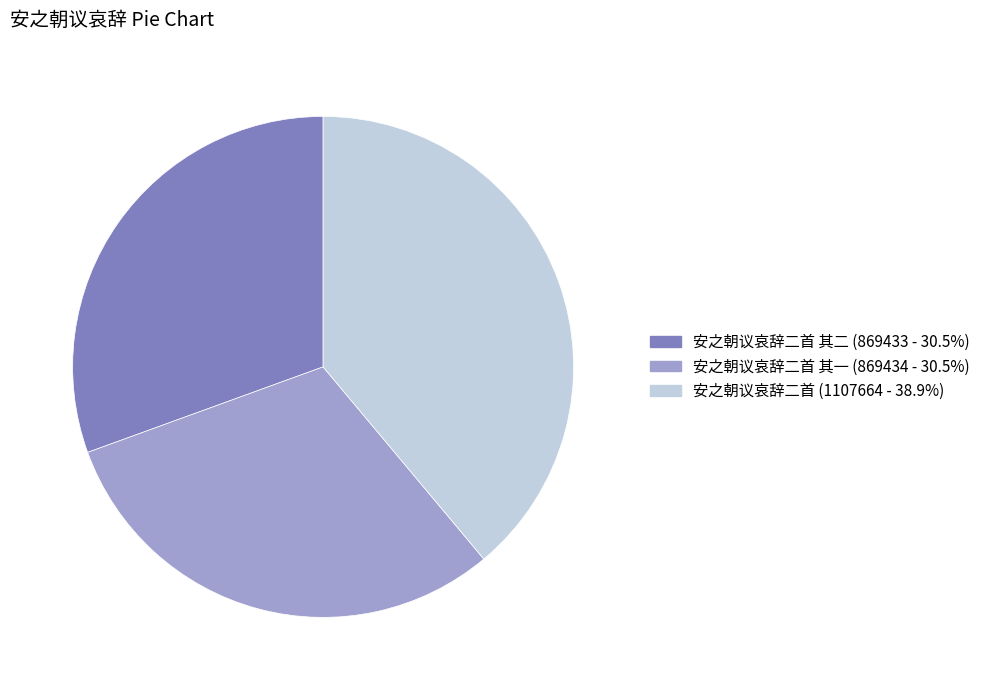

How many slices are in this pie chart?

3